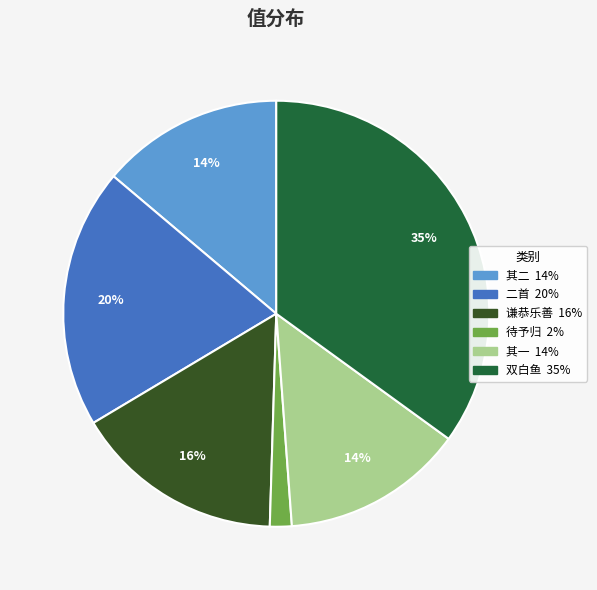

How many slices are in this pie chart?

6